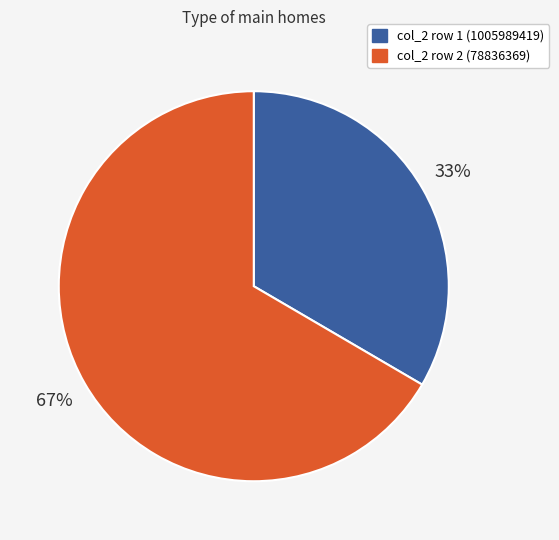

How many slices are in this pie chart?

2